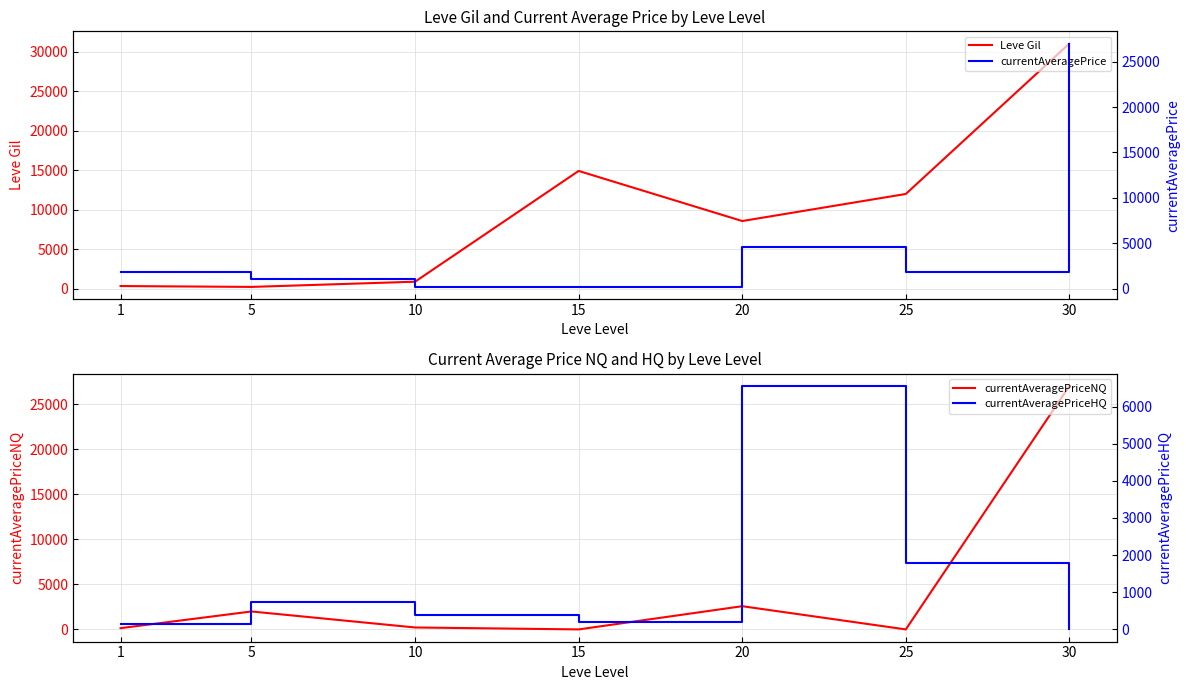

Reading left to right, what are all the values shown in this chart?

Leve Gil: 1=330	5=220	10=880	15=14920	20=8570	25=12000	30=31070
currentAveragePriceNQ: 1=141	5=1990	10=215	15=0	20=2575	25=0	30=27000
currentAveragePrice: 1=1820	5=1049	10=232	15=193	20=4607	25=1787	30=27000
currentAveragePriceHQ: 1=141	5=735	10=400	15=193	20=6552	25=1787	30=0